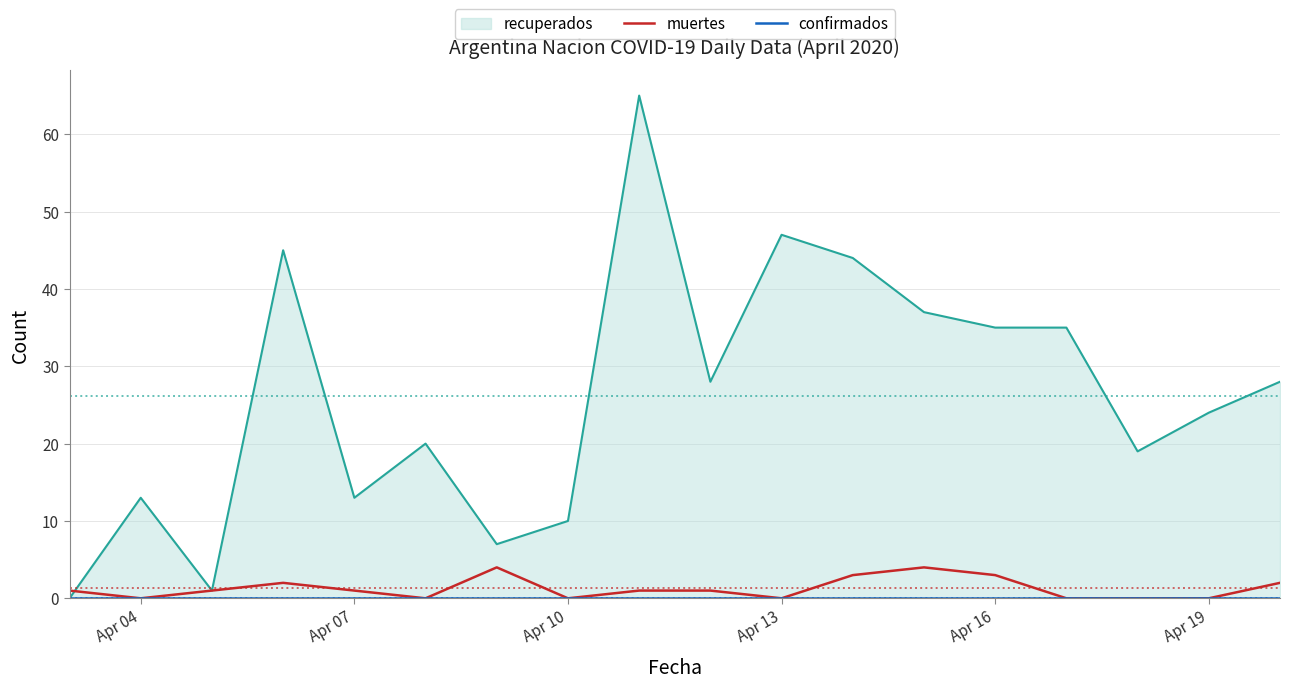

True or false: muertes and confirmados cross at least once.

False